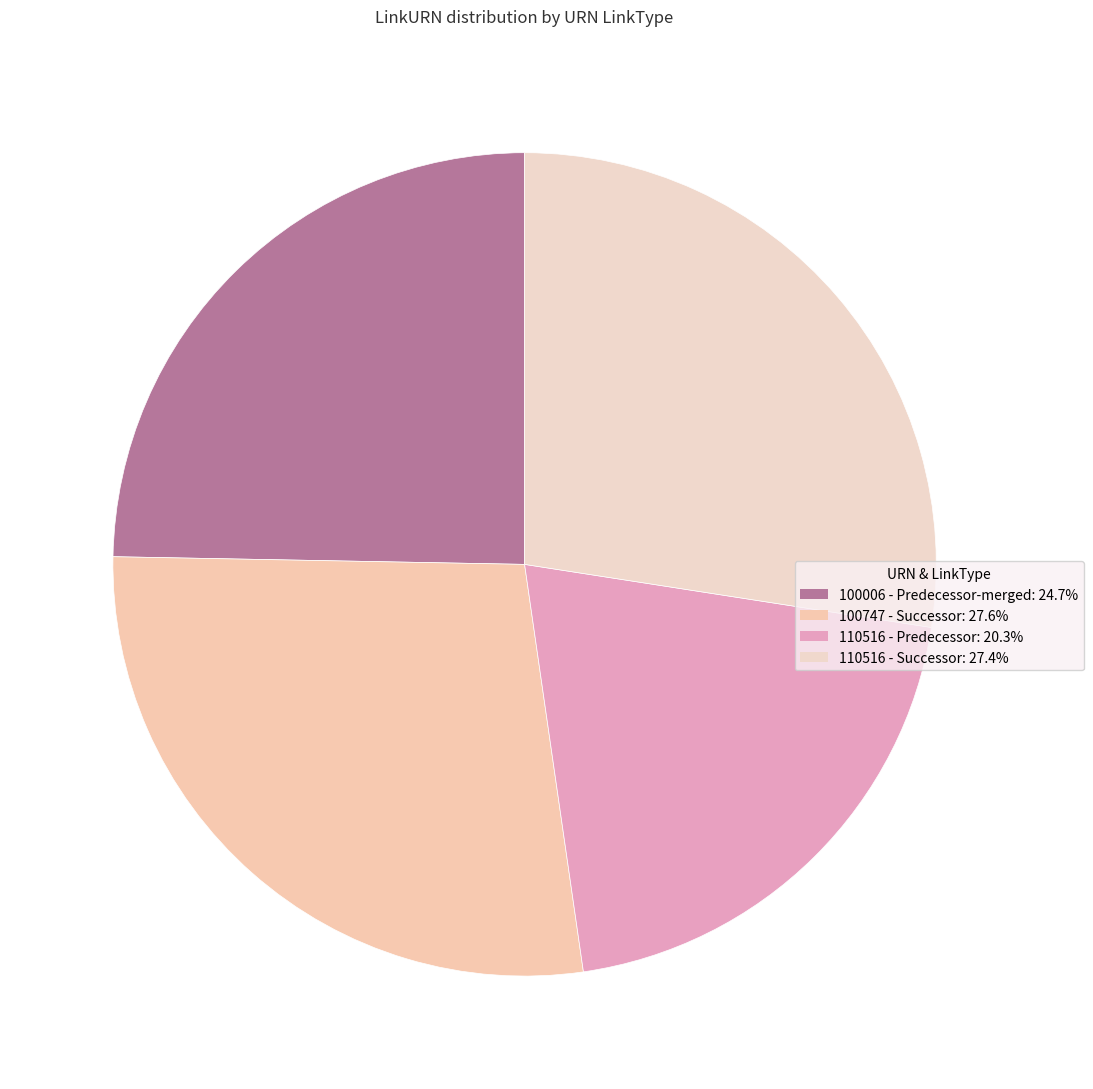

To the nearest percent, what percentage of the pie is 100747 - Successor?

28%